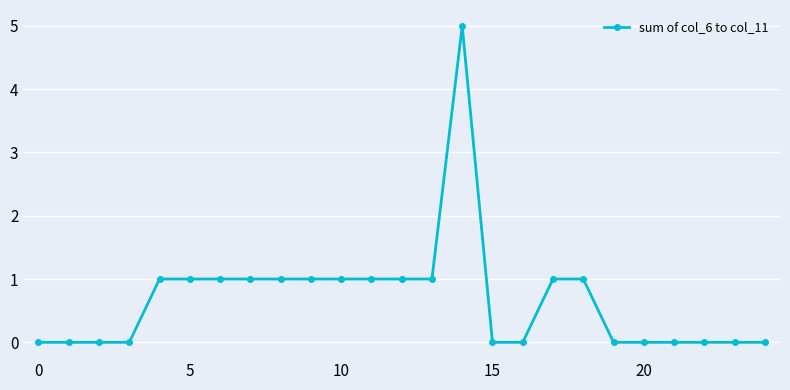

What is the difference between the maximum and minimum values?

5